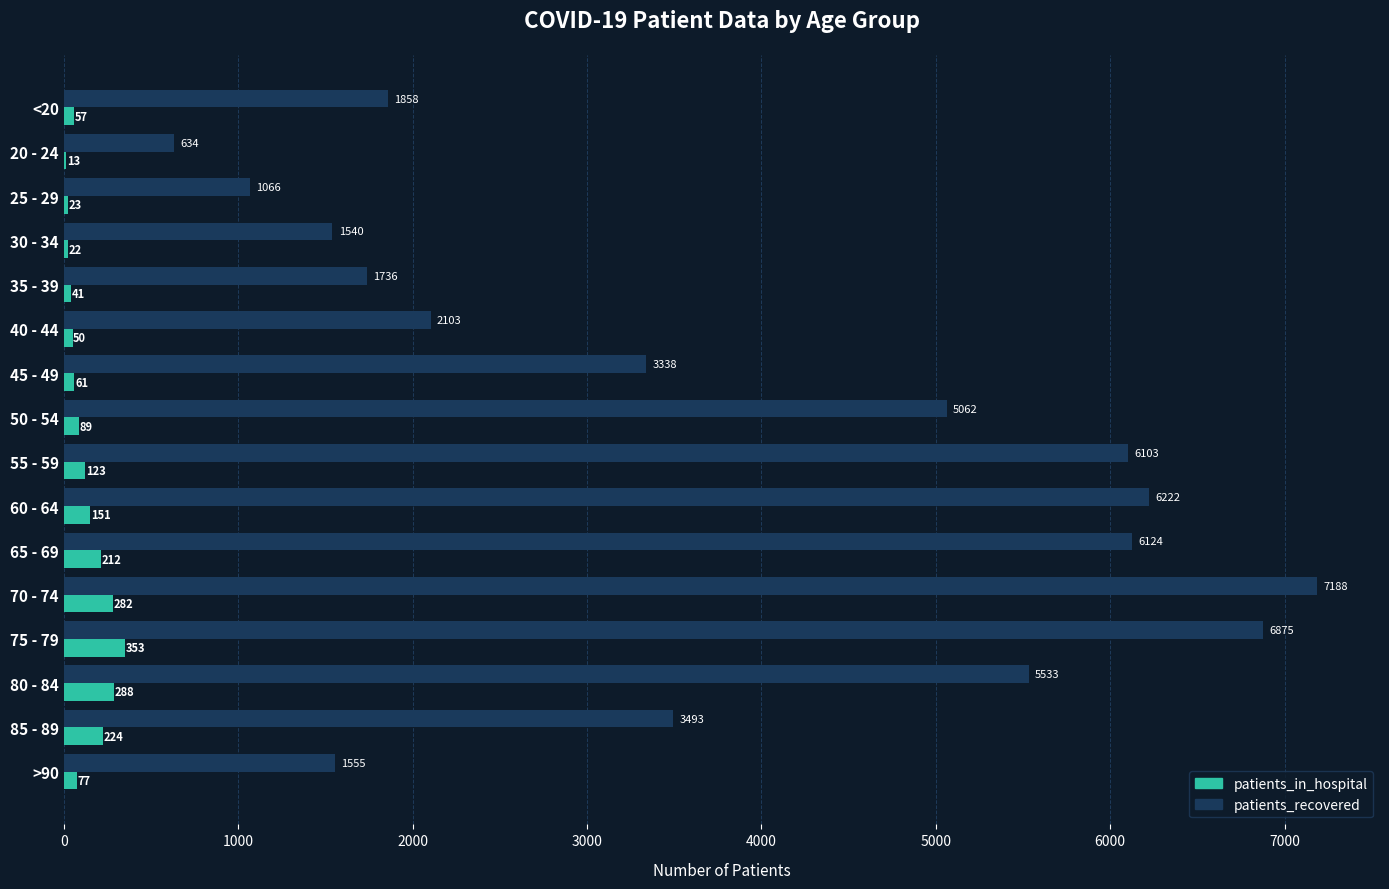

What is the total value across all series at 25 - 29?

1089